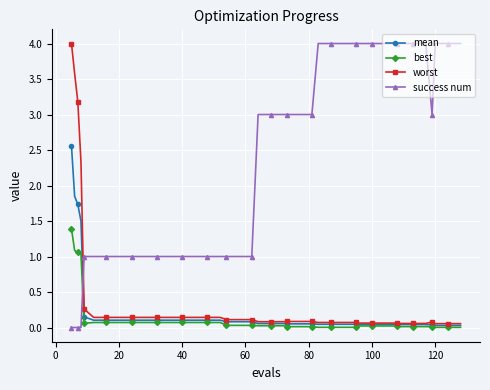

What is the maximum value for success num?

4.0